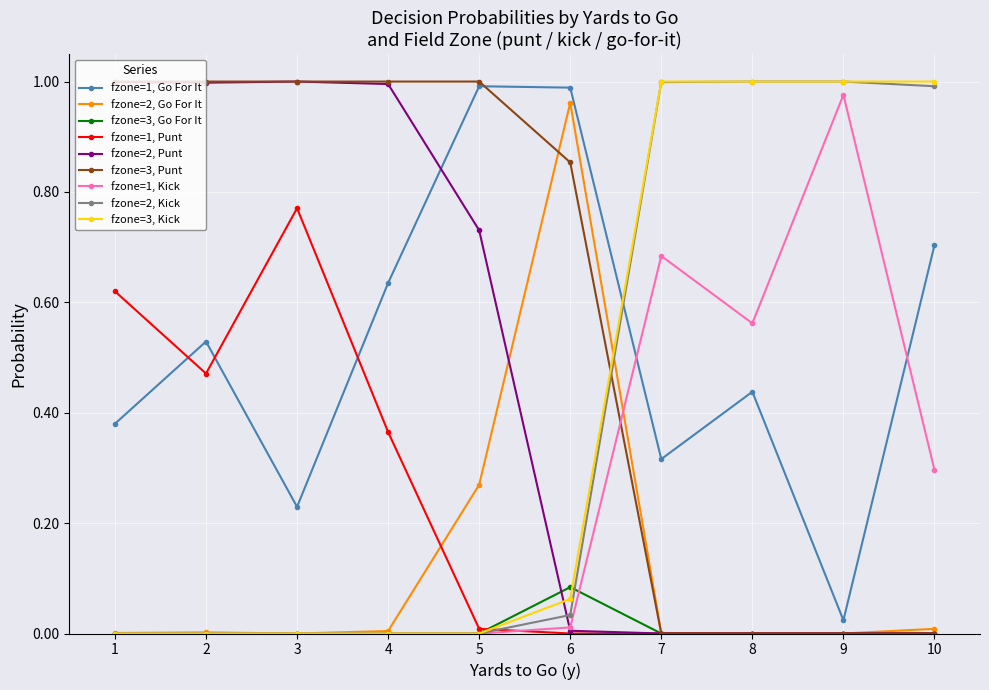

Does the chart have visible grid lines?

Yes